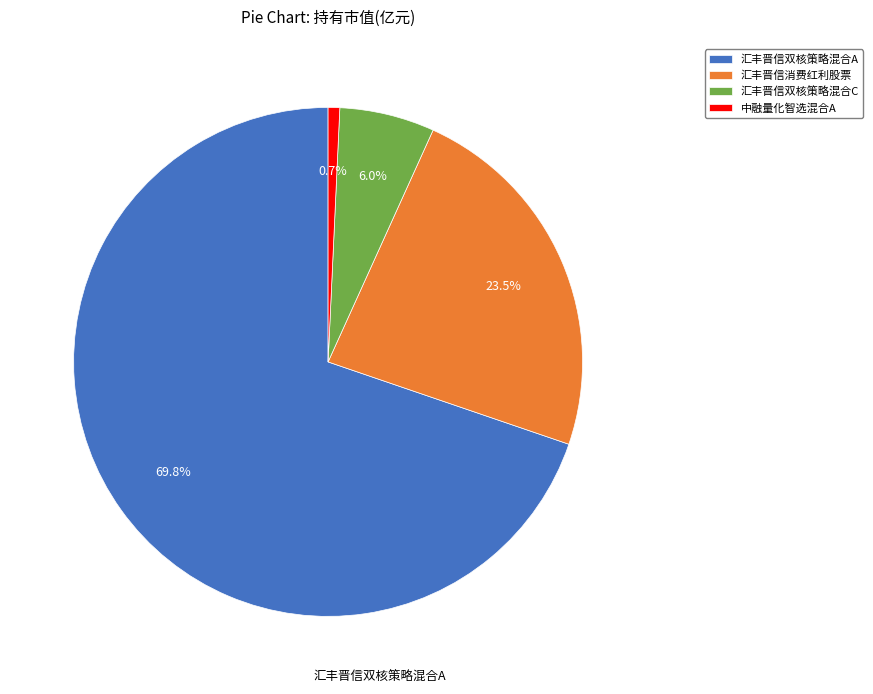

Which category accounts for the majority?

汇丰晋信双核策略混合A